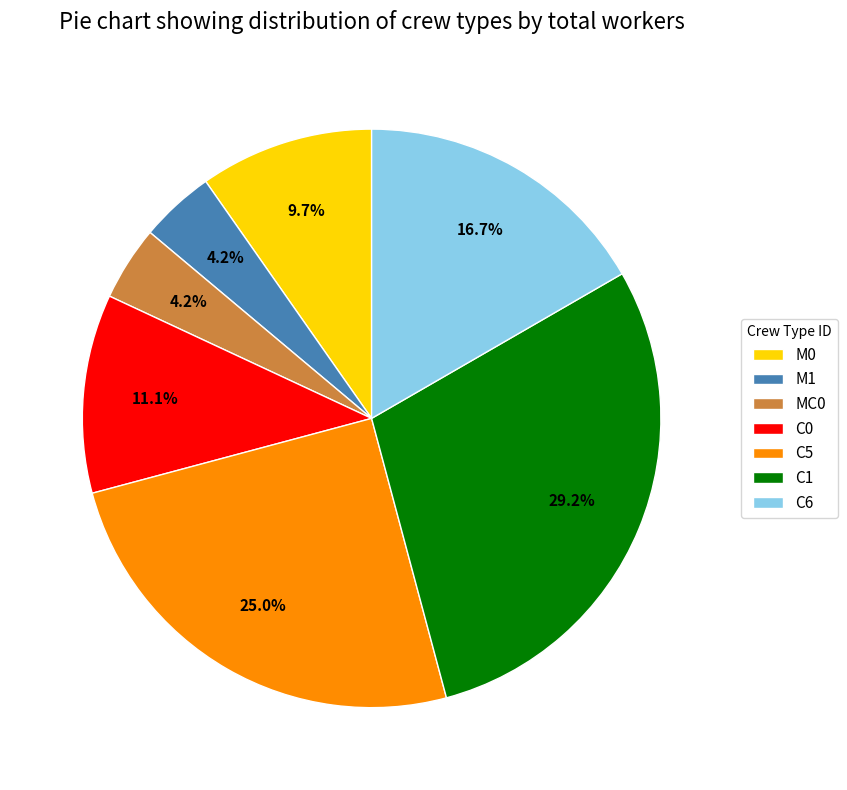

Count the number of slices in the pie.

7